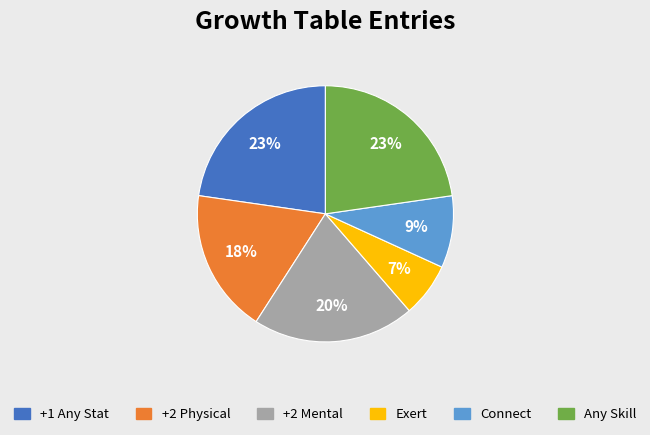

To the nearest percent, what percentage of the pie is Any Skill?

23%